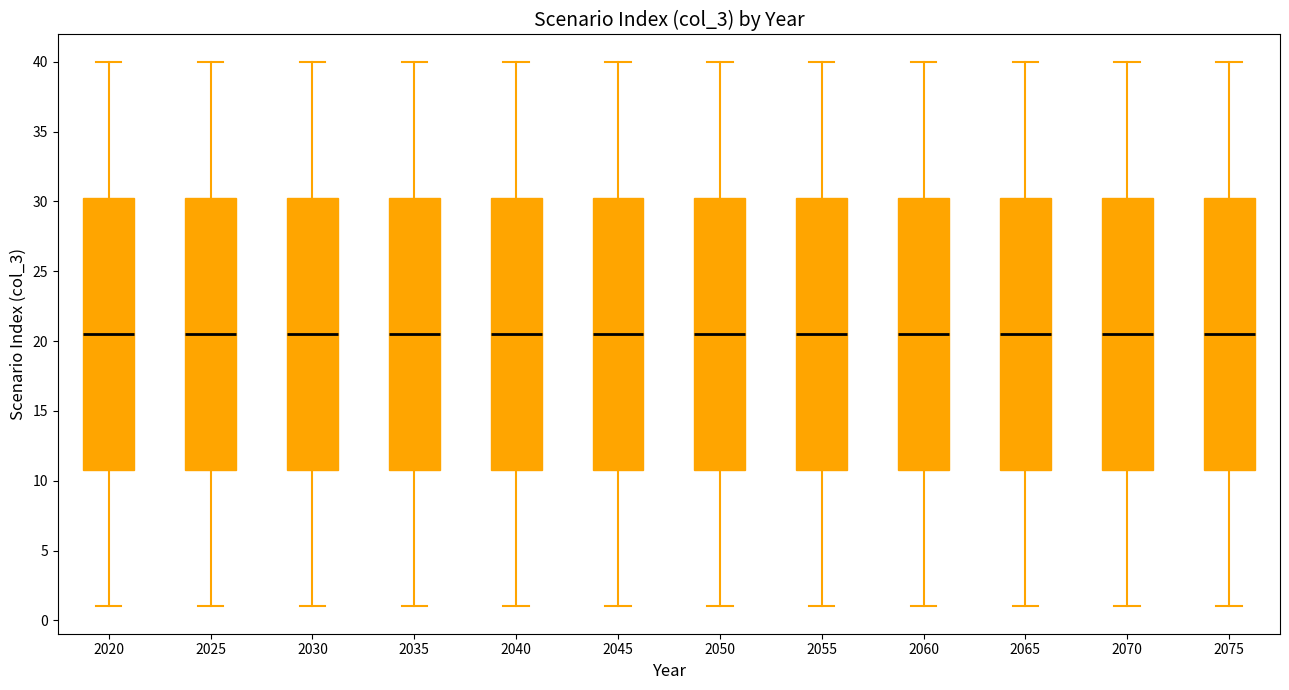

Reading left to right, read every box against the y-axis: the position of its median line, the range the box covers, and the ends of its whiskers. The values are not printed on the chart, so give them approximately, as read against the axis.

2020: median 20.5, box 11.0 to 30.5, whiskers 1.0 to 40.0
2025: median 20.5, box 11.0 to 30.5, whiskers 1.0 to 40.0
2030: median 20.5, box 11.0 to 30.5, whiskers 1.0 to 40.0
2035: median 20.5, box 11.0 to 30.5, whiskers 1.0 to 40.0
2040: median 20.5, box 11.0 to 30.5, whiskers 1.0 to 40.0
2045: median 20.5, box 11.0 to 30.5, whiskers 1.0 to 40.0
2050: median 20.5, box 11.0 to 30.5, whiskers 1.0 to 40.0
2055: median 20.5, box 11.0 to 30.5, whiskers 1.0 to 40.0
2060: median 20.5, box 11.0 to 30.5, whiskers 1.0 to 40.0
2065: median 20.5, box 11.0 to 30.5, whiskers 1.0 to 40.0
2070: median 20.5, box 11.0 to 30.5, whiskers 1.0 to 40.0
2075: median 20.5, box 11.0 to 30.5, whiskers 1.0 to 40.0